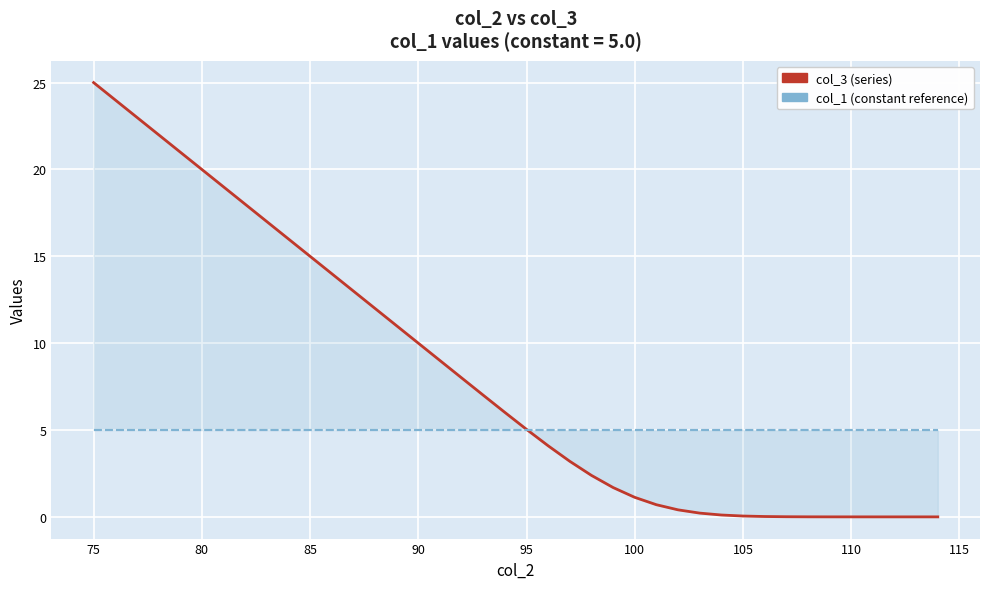

True or false: col_3 has more than 0 points higher than both neighbors.

False